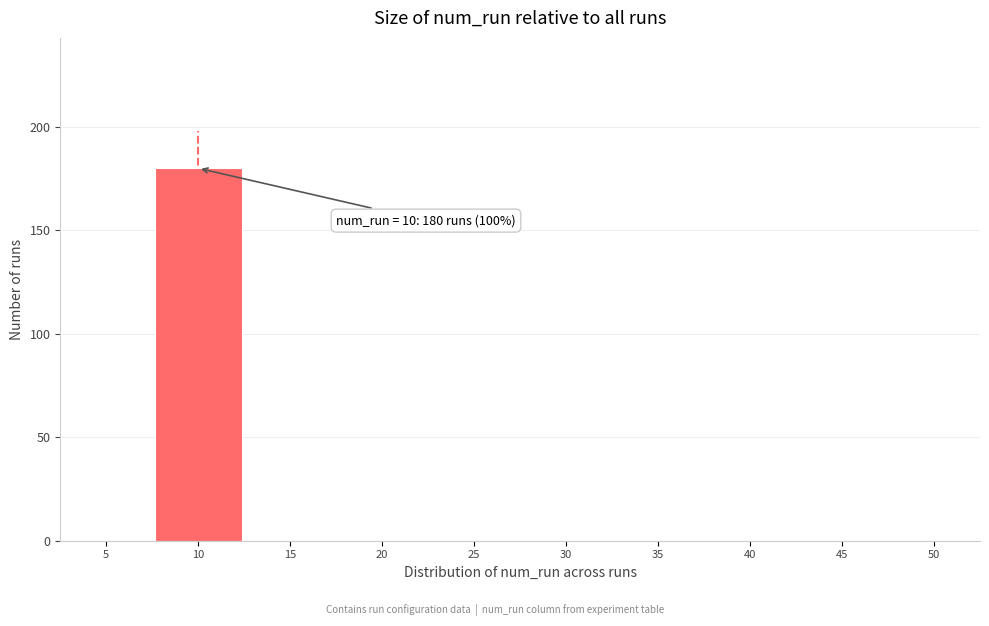

Reading left to right, what are all the values shown in this chart?

5=0	10=180	15=0	20=0	25=0	30=0	35=0	40=0	45=0	50=0